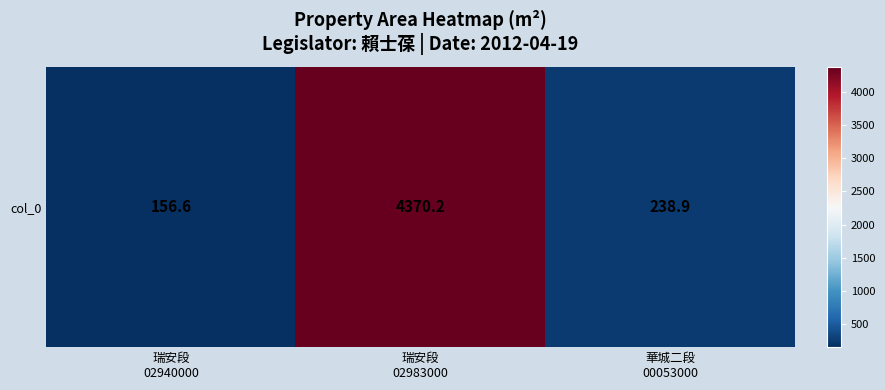

Between 瑞安段
02940000 and 華城二段
00053000, which is larger?

華城二段
00053000